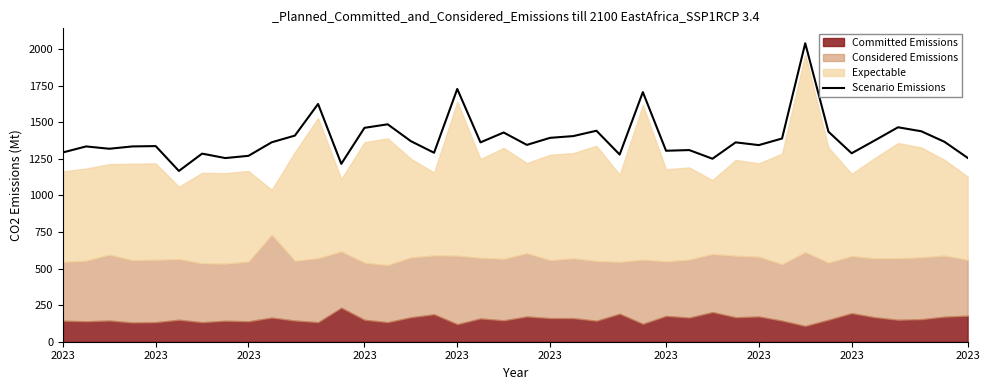

Rank the categories by value from highest to lowest.

32, 17, 25, 11, 14, 36, 13, 23, 37, 33, 19, 10, 22, 21, 31, 35, 15, 38, 2023, 18, 29, 20, 30, 2023, 2023, 2023, 2023, 27, 26, 2023, 16, 34, 2023, 24, 2023, 39, 2023, 28, 12, 2023